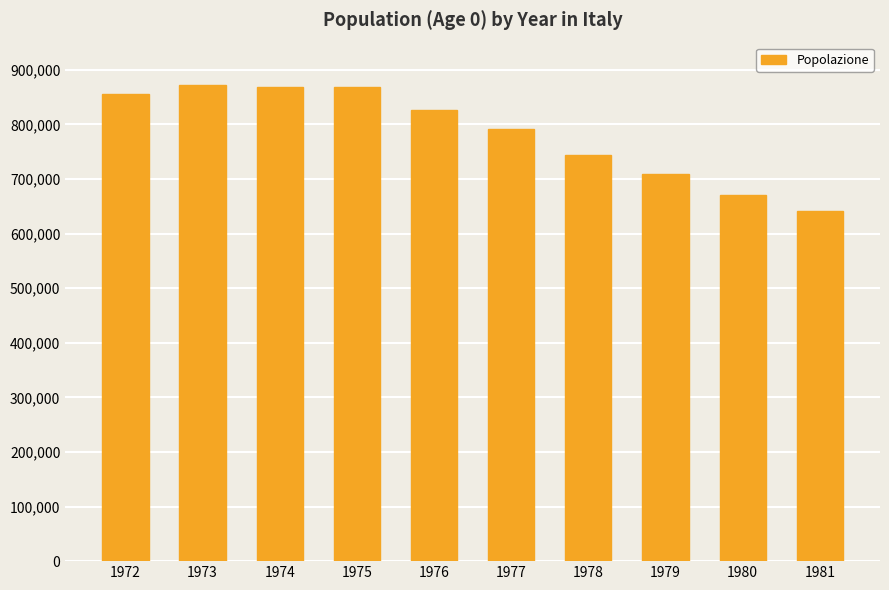

Is it true that the value at 1980 is 201272?

False